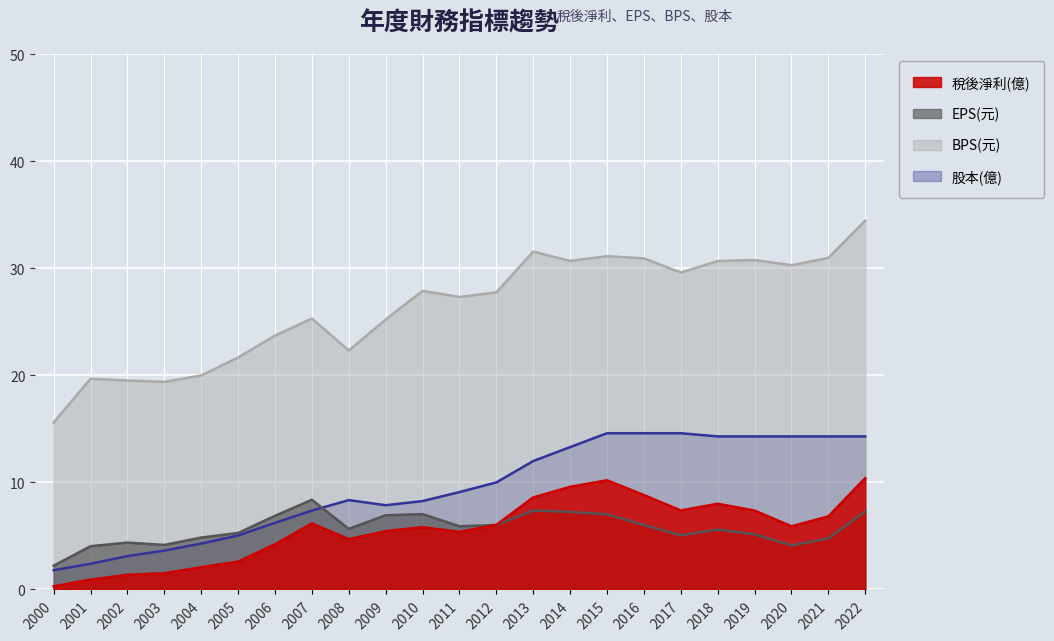

Which series has the largest total across all categories?

BPS(元)